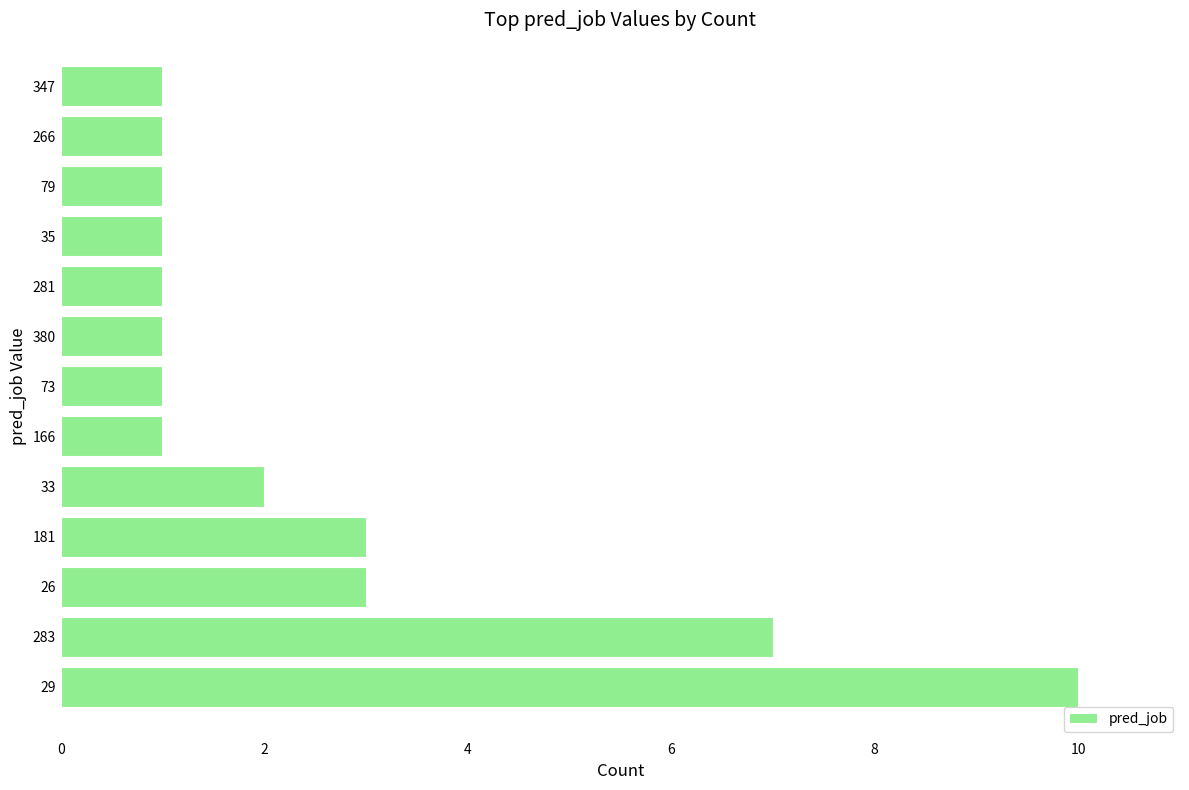

True or false: the data shows 2 at 347.

False